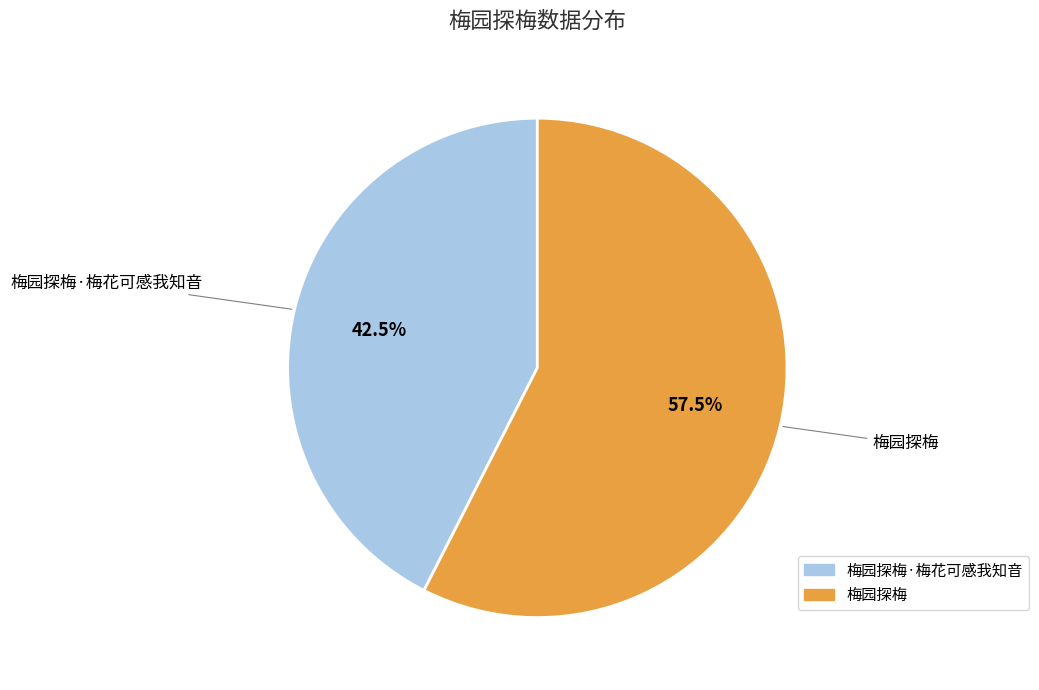

Does any single category account for the majority?

Yes